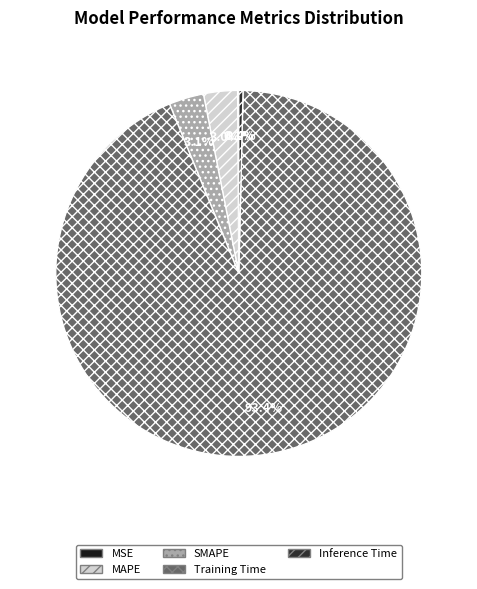

Count the number of slices in the pie.

5